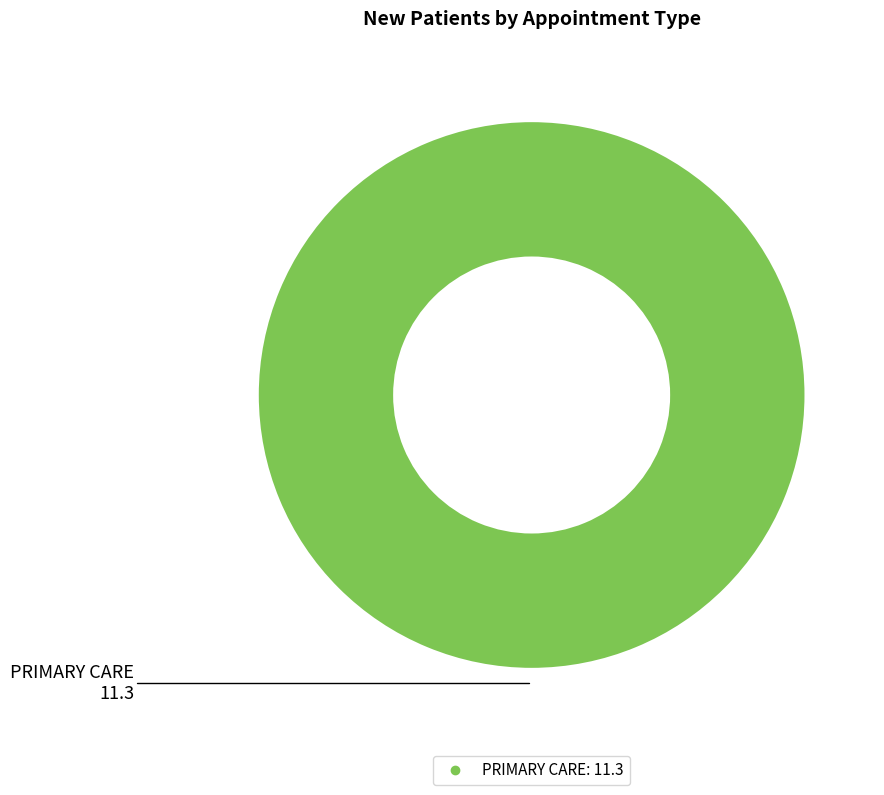

Is there any slice that represents more than half of the pie?

Yes